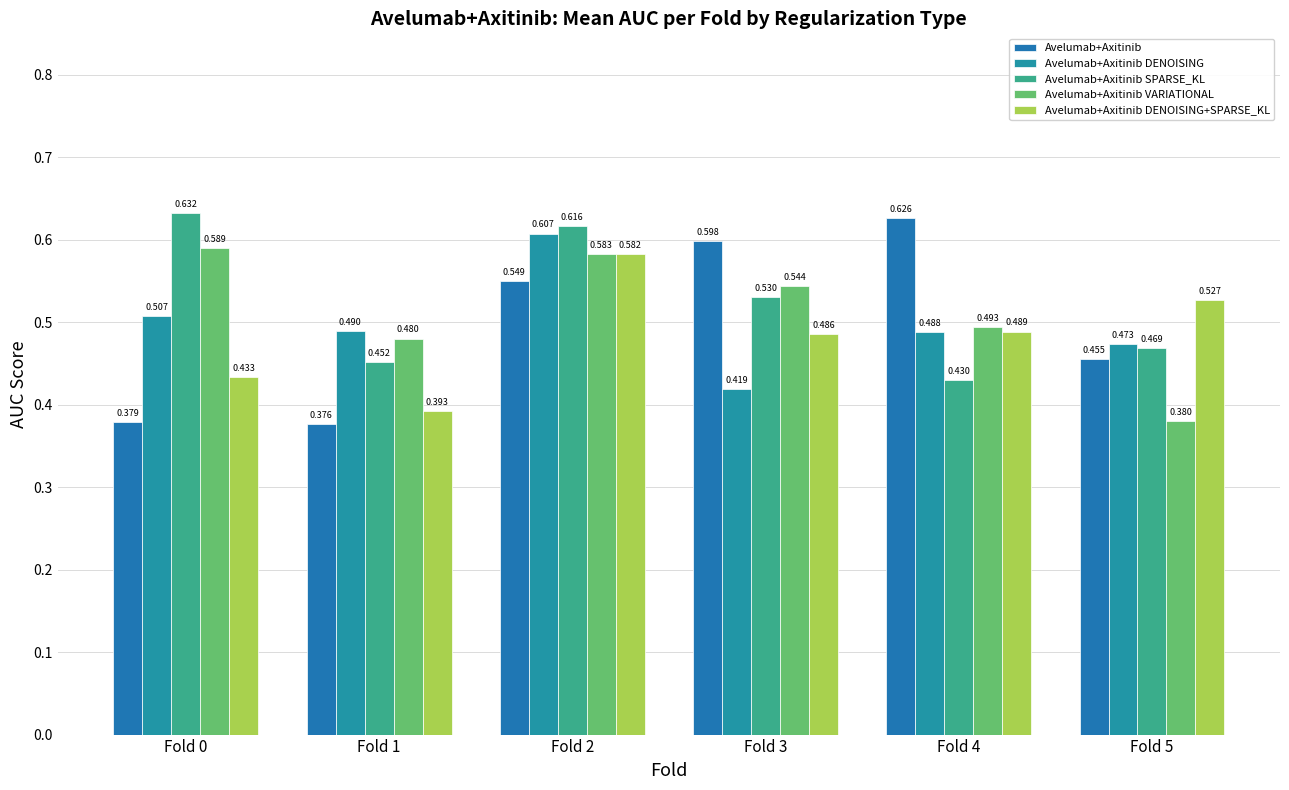

The Avelumab+Axitinib series shows 0.9 at Fold 3. True or false?

False